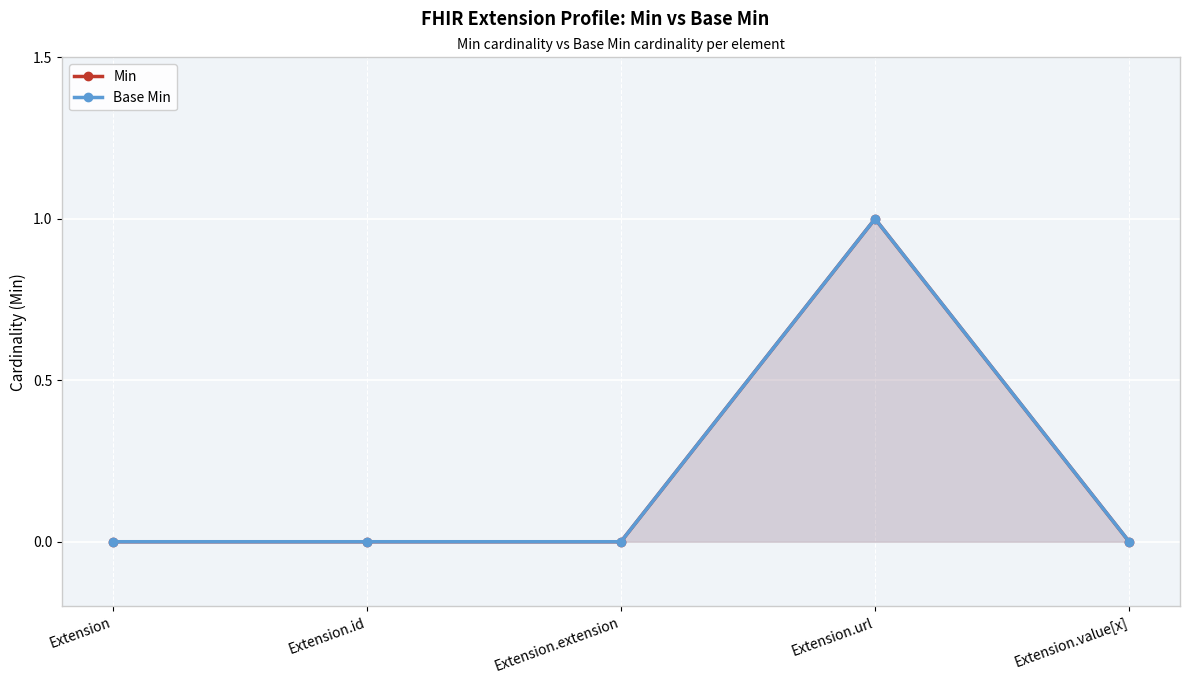

How many distinct data groups are displayed?

2